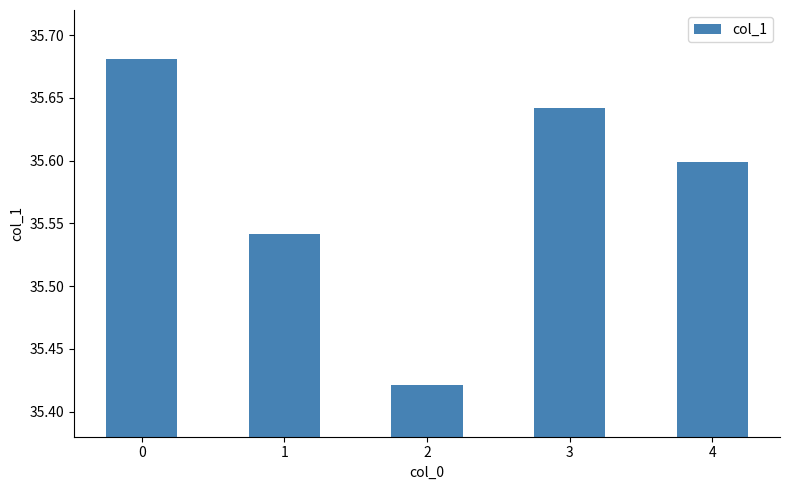

List the labels in order of value, smallest first.

2, 1, 4, 3, 0